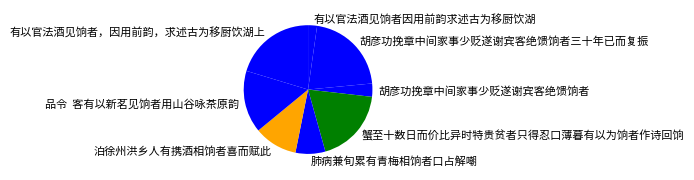

What is the ratio of the value at 胡彦功挽章中间家事少贬遂谢宾客绝馈饷者三十年已而复振 to the value at 肺病兼旬累有青梅相饷者口占解嘲?

2.8